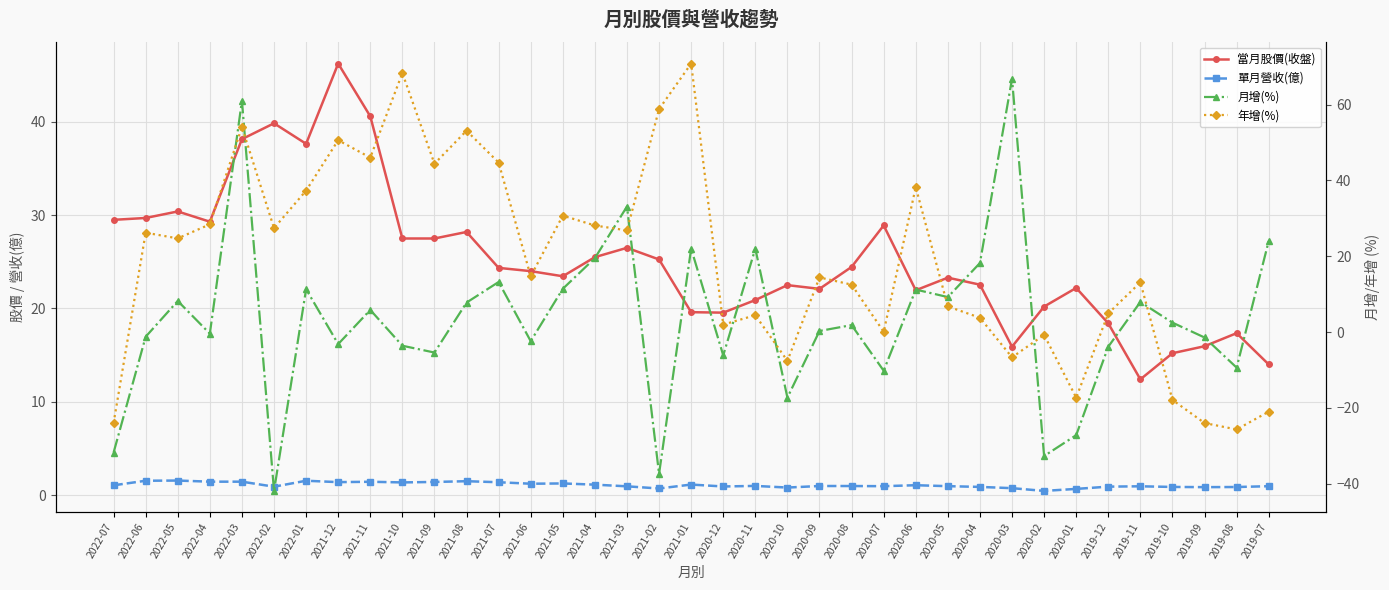

Reading left to right, list all the values displayed in this chart.

當月股價(收盤): 29.5	29.7	30.4	29.3	38.1	39.9	37.6	46.2	40.6	27.5	27.5	28.2	24.4	24.0	23.4	25.5	26.5	25.2	19.6	19.6	20.9	22.5	22.1	24.4	28.9	21.9	23.3	22.6	15.9	20.2	22.2	18.4	12.4	15.2	15.9	17.4	14.0
單月營收(億): 1.0	1.5	1.6	1.4	1.4	0.9	1.5	1.4	1.4	1.4	1.4	1.5	1.4	1.2	1.2	1.1	0.9	0.7	1.1	0.9	1.0	0.8	1.0	1.0	0.9	1.1	0.9	0.9	0.7	0.4	0.7	0.9	0.9	0.9	0.8	0.9	0.9
月增(%): -31.8	-1.2	8.2	-0.4	61.0	-41.9	11.3	-3.2	5.8	-3.6	-5.4	7.8	13.2	-2.4	11.4	19.5	33.1	-37.4	22.0	-6.2	22.0	-17.3	0.3	1.8	-10.2	11.2	9.2	18.2	66.8	-32.7	-27.2	-3.9	7.9	2.5	-1.4	-9.4	24.0
年增(%): -24.0	26.2	24.7	28.4	54.1	27.4	37.3	50.6	46.0	68.3	44.4	53.1	44.7	14.7	30.7	28.1	26.8	58.8	70.8	2.0	4.4	-7.6	14.4	12.5	0.1	38.2	6.8	3.8	-6.7	-0.8	-17.3	4.9	13.1	-17.9	-24.0	-25.7	-21.0